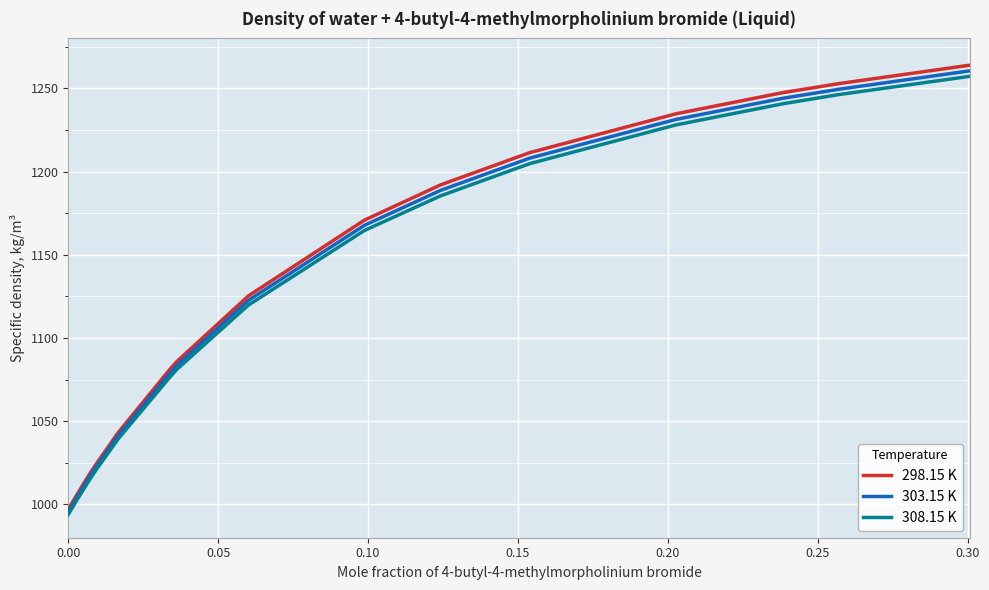

True or false: 303.15 K and 308.15 K cross at least once.

False